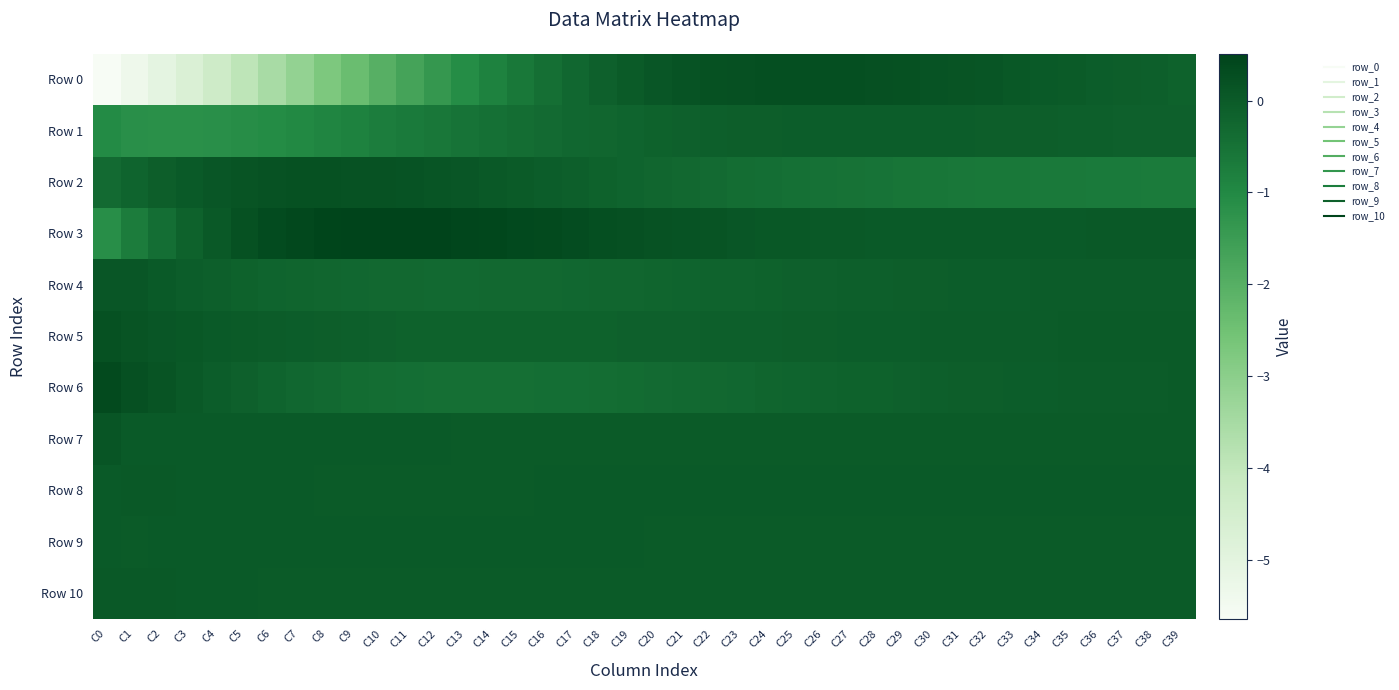

Rank the series at C9 from highest to lowest value.

Row 3, Row 2, Row 9, Row 7, Row 8, Row 10, Row 5, Row 4, Row 6, Row 1, Row 0